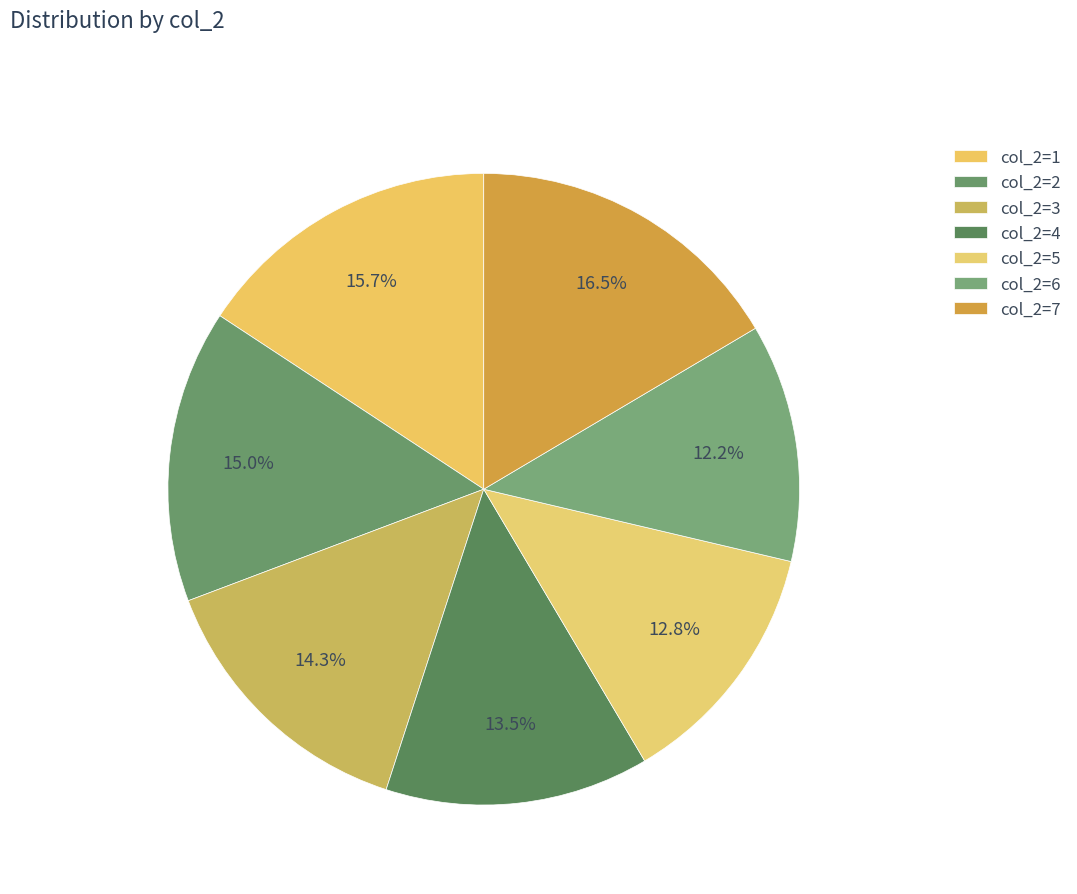

To the nearest percent, what is the average slice percentage?

14%